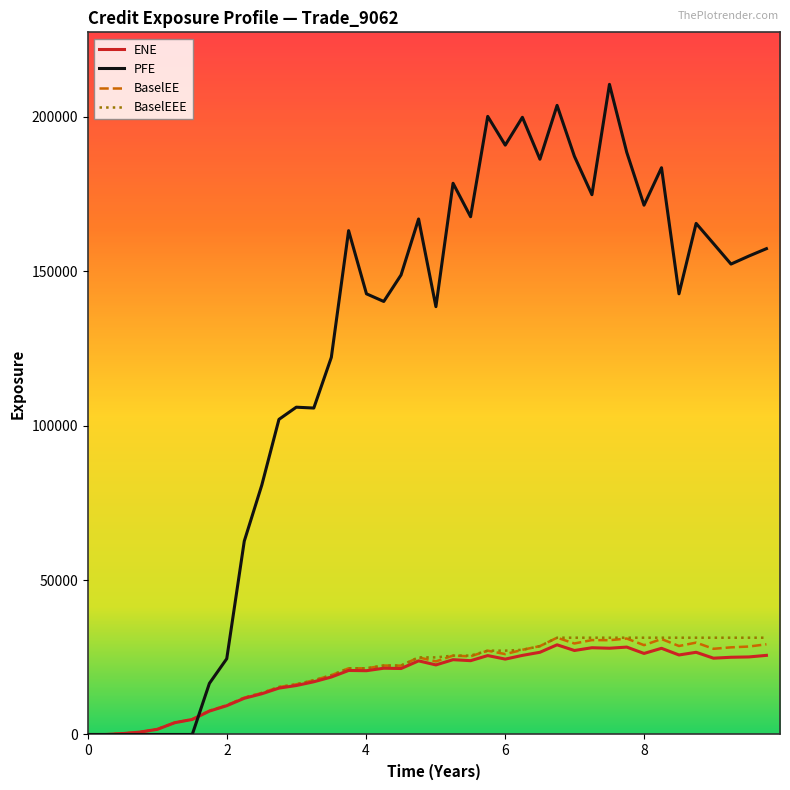

How many lines are shown in the chart?

4